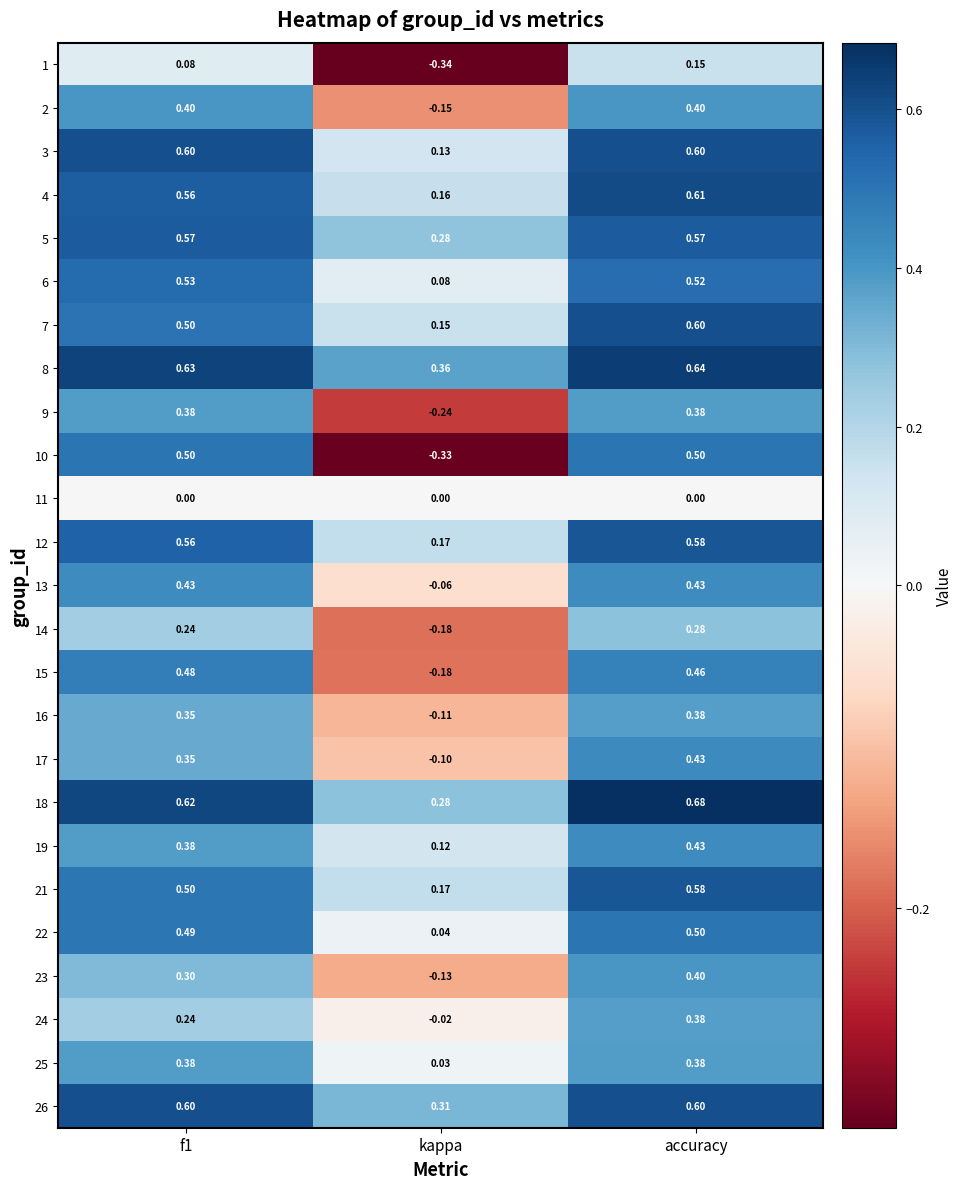

Where is 4 nearest to the value 0?

kappa